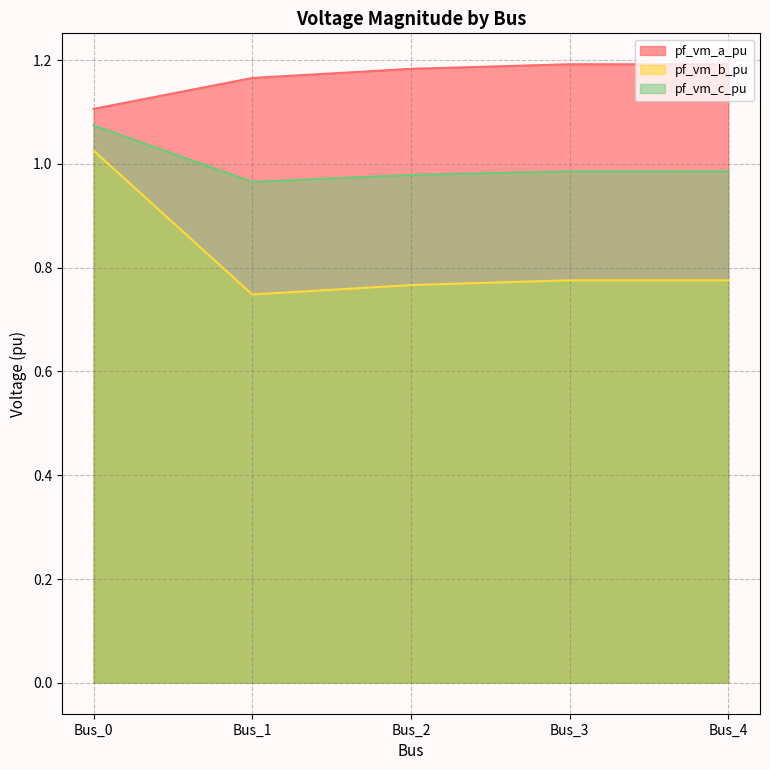

How many lines are shown in the chart?

3